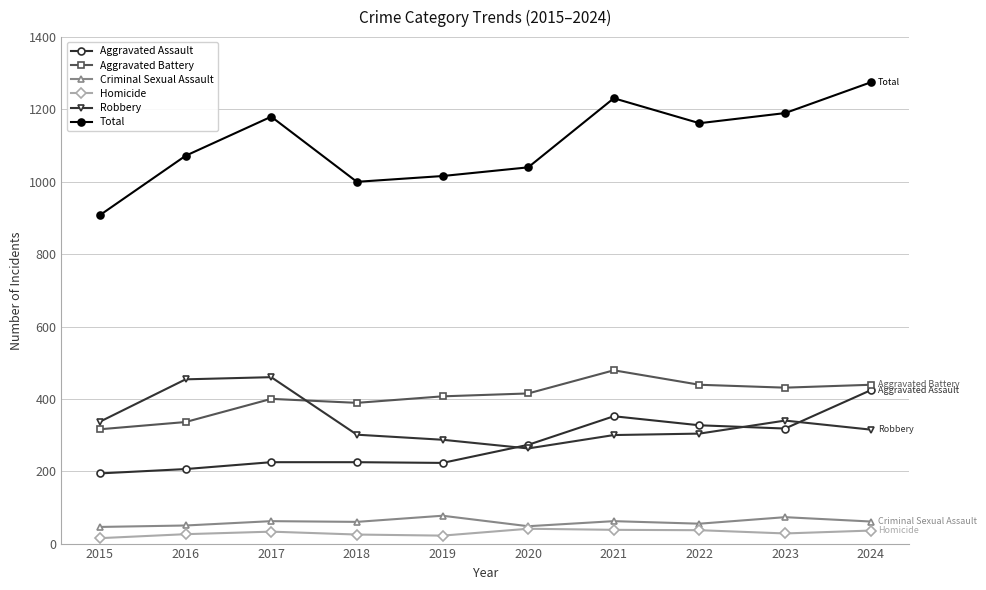

What is the difference between the highest and lowest values at 2020?

999